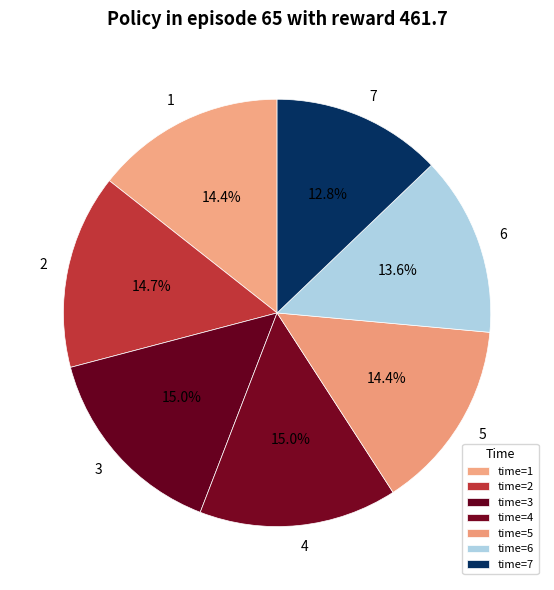

Does 7 account for over 50% of the chart?

No